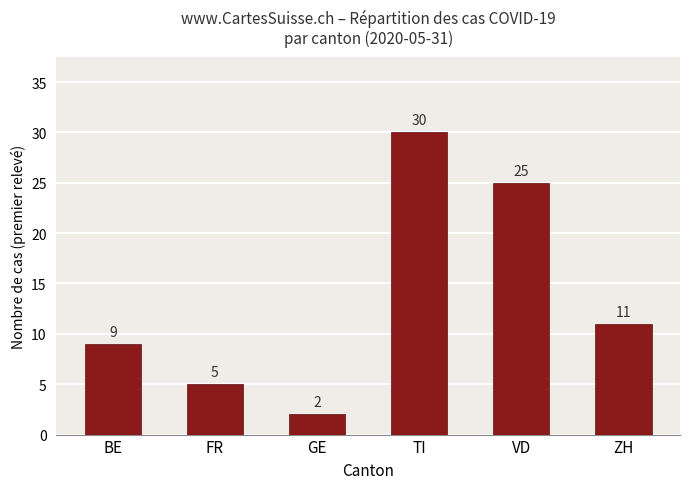

Is it true that the value at VD is 25?

True